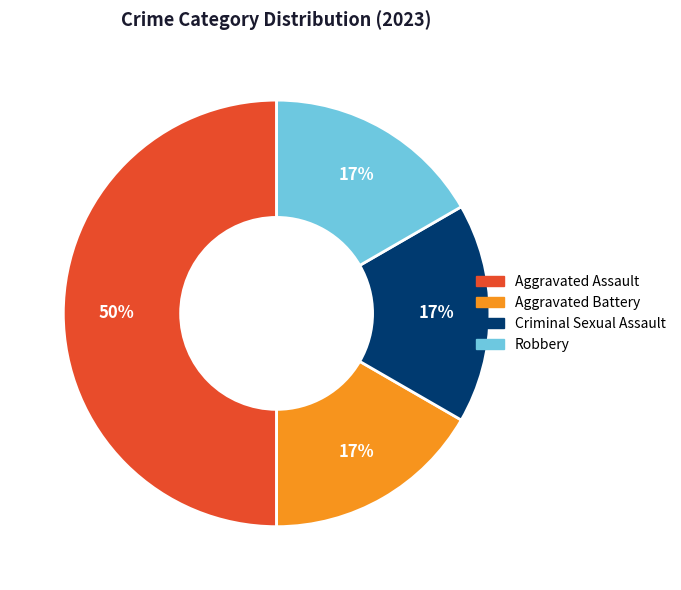

To the nearest percent, what portion does Aggravated Assault represent?

50%